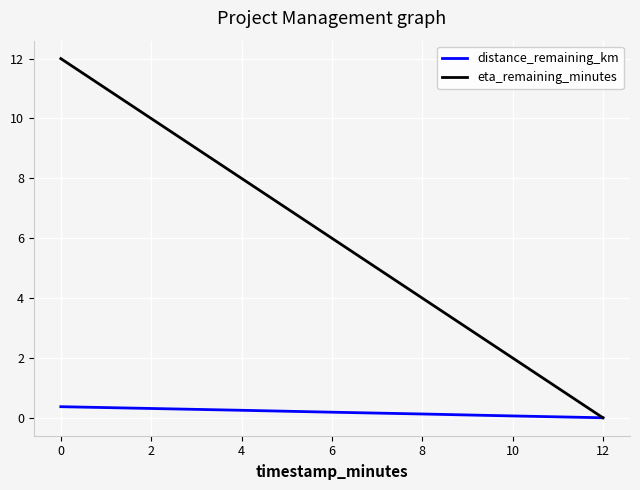

The value of eta_remaining_minutes at 4 is 8.0. True or false?

True